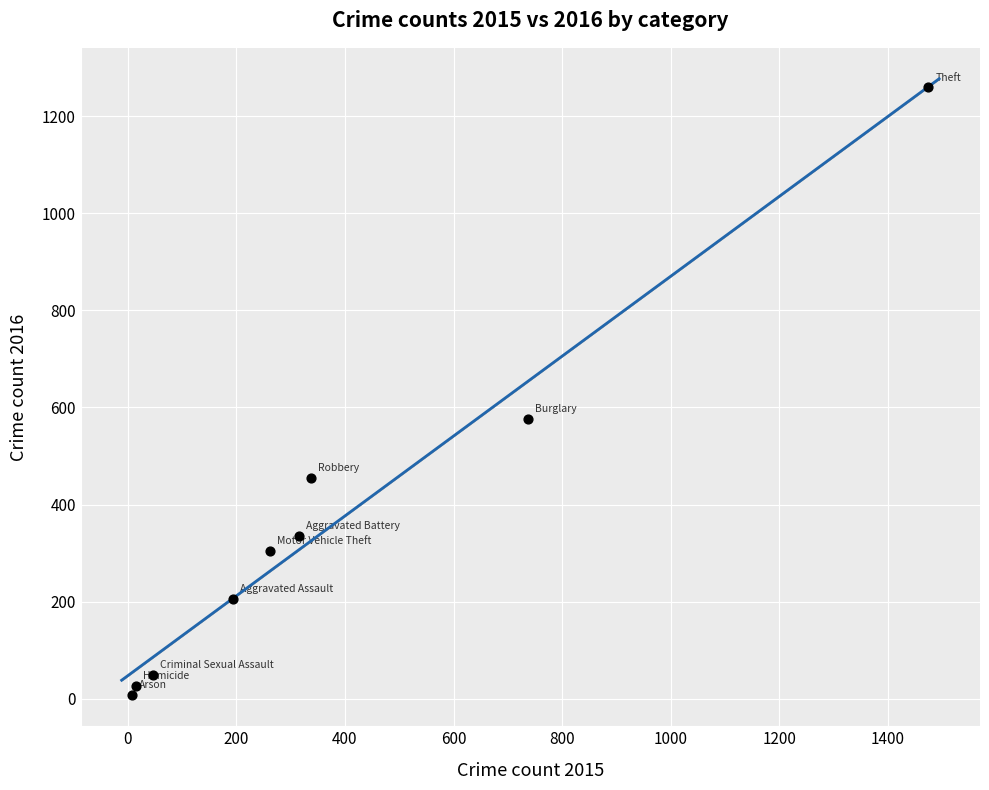

What is the average X value?

377